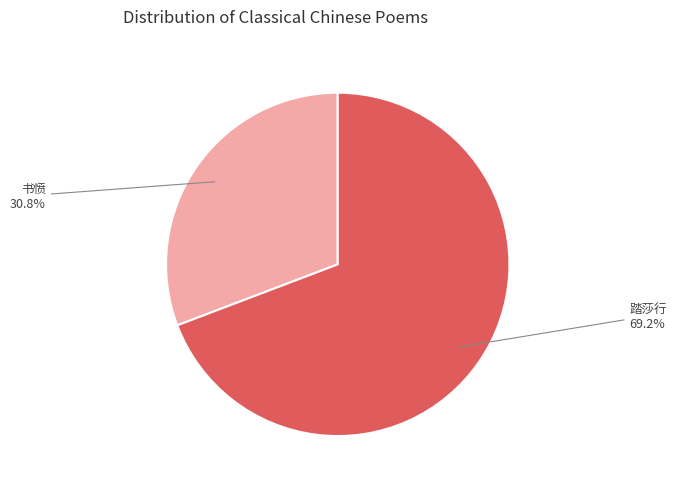

Does any single category account for the majority?

Yes